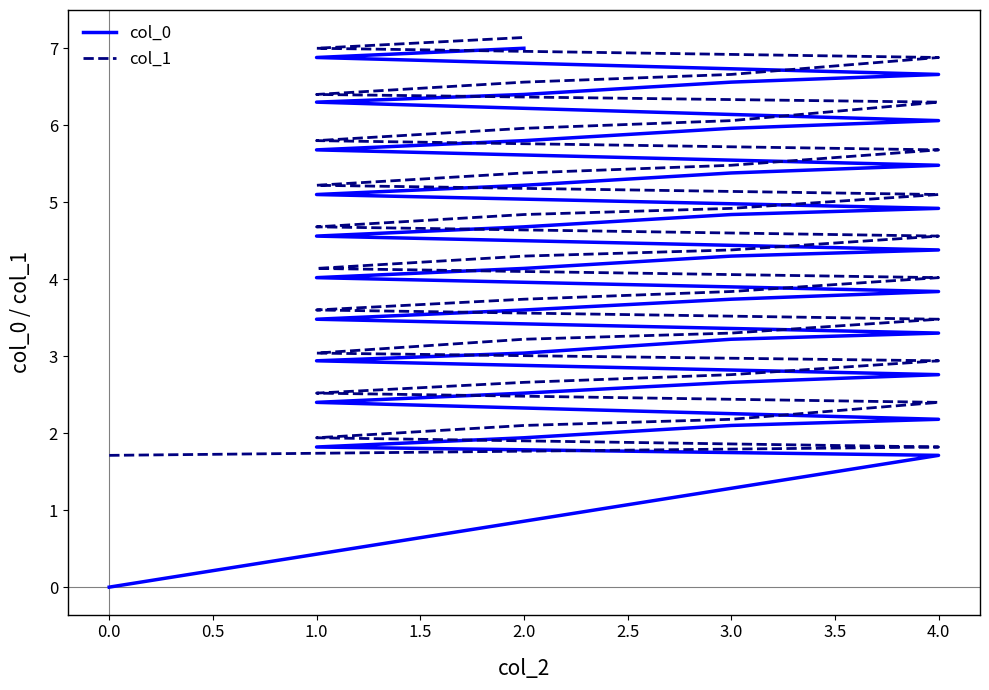

Between 2.0 and 3.0, which is larger?

3.0